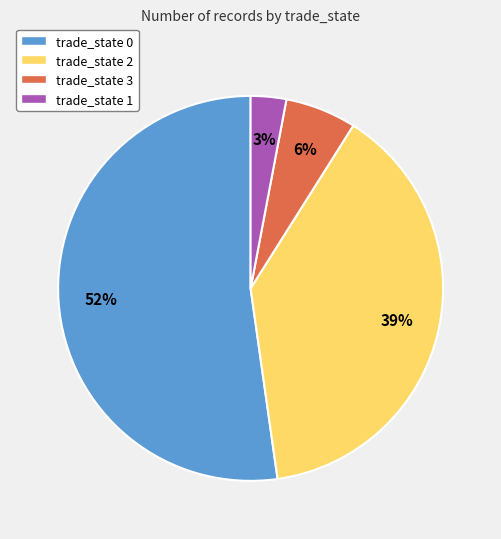

Does trade_state 1 represent more than half of the total?

No